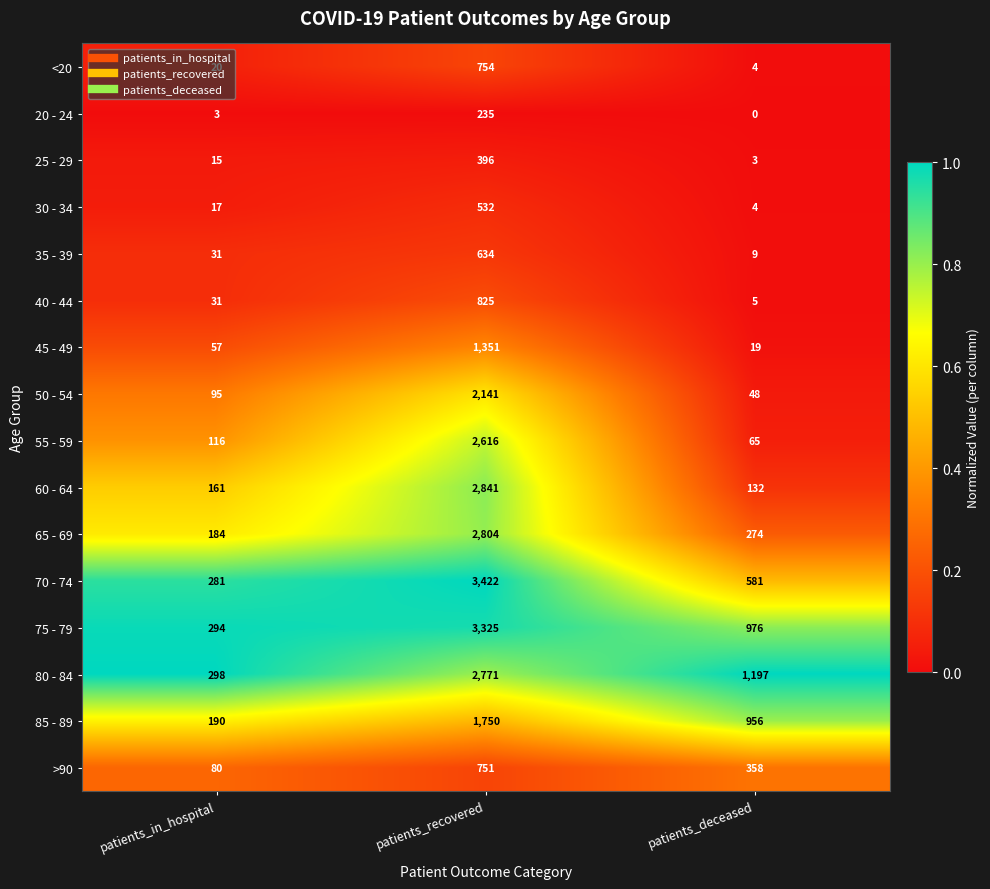

Which series has the widest spread of values?

70 - 74